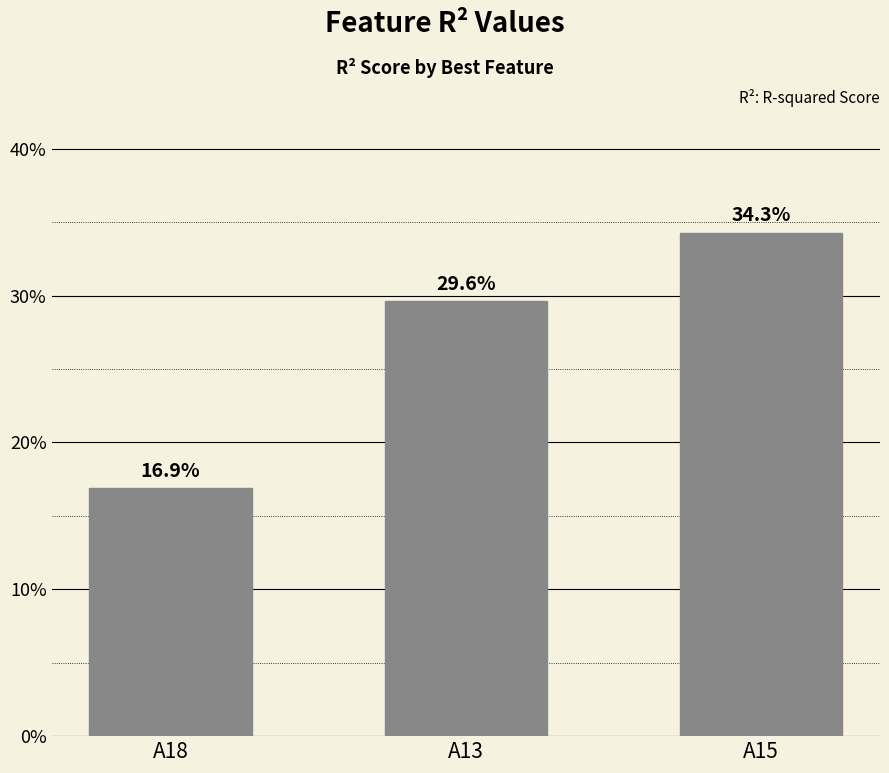

Does the chart contain any negative values?

No